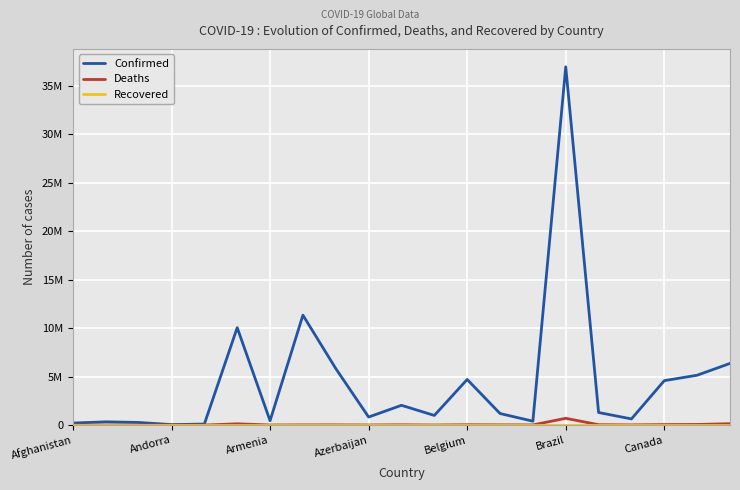

What is the difference between the maximum and minimum values in the Deaths series?

697509